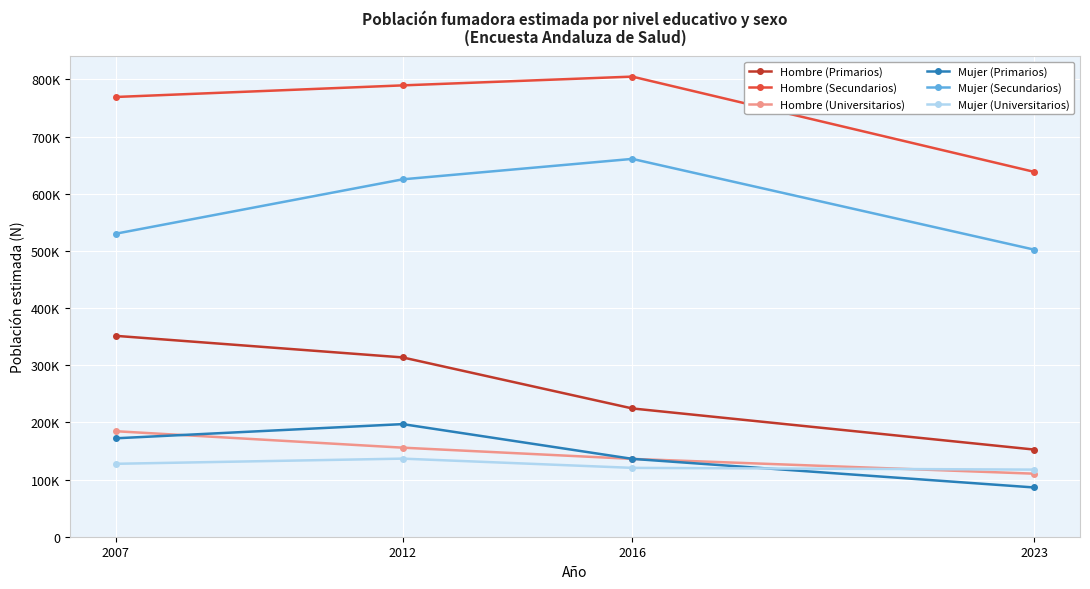

Does the chart have visible grid lines?

Yes